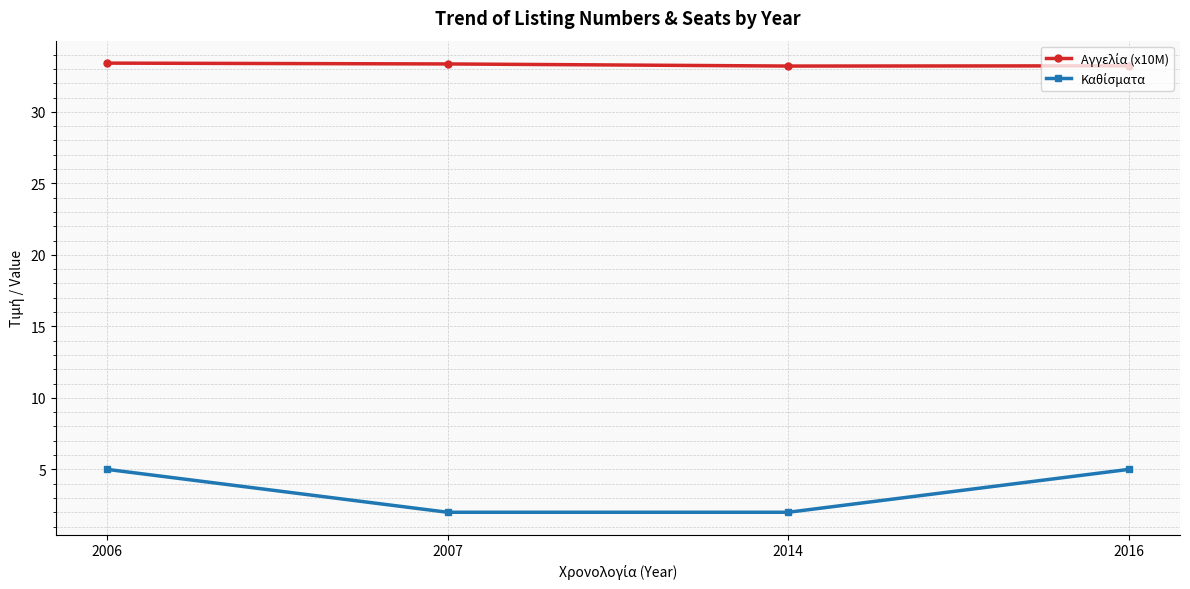

At how many categories does at least one series exceed 17?

4